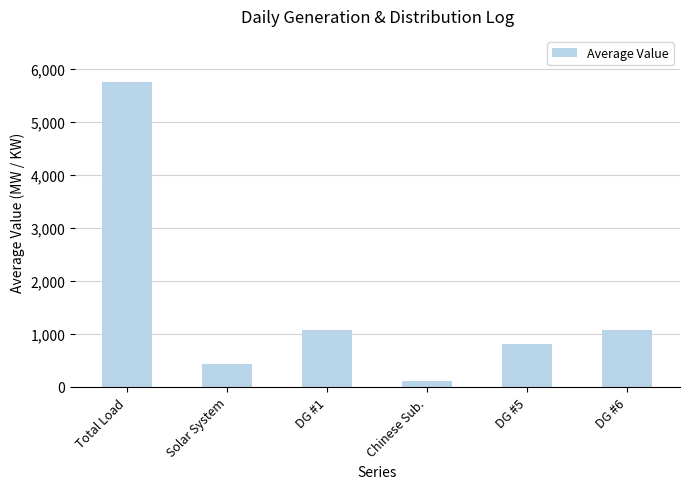

What is the sum of all values?

9276.7